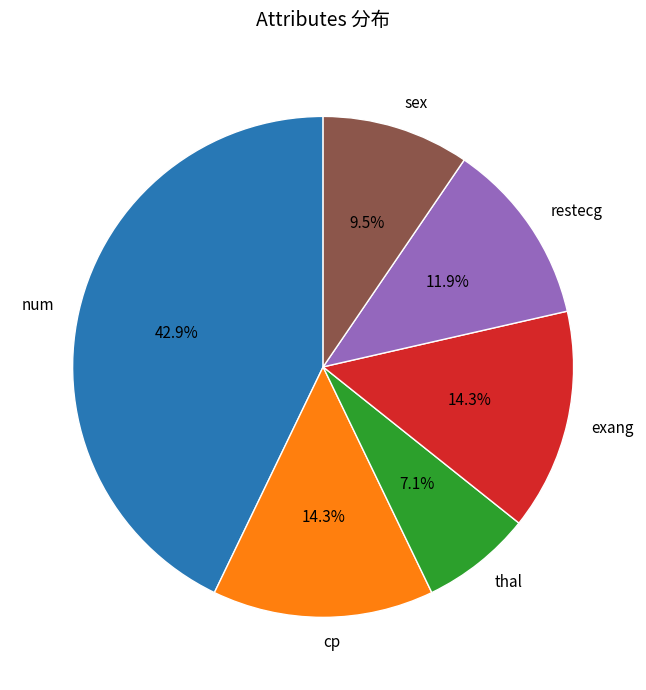

To the nearest percent, what is the average slice percentage?

17%